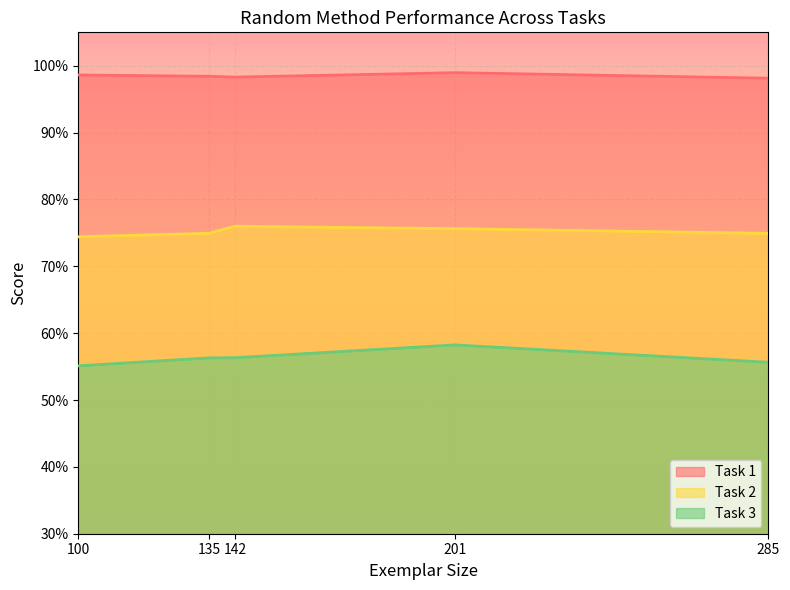

What is the sum of the Task 3 values at 142 and 100?

1.1